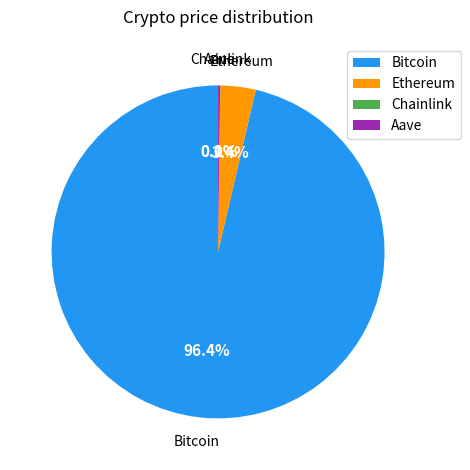

What portion of the pie excludes Bitcoin?

3.6%